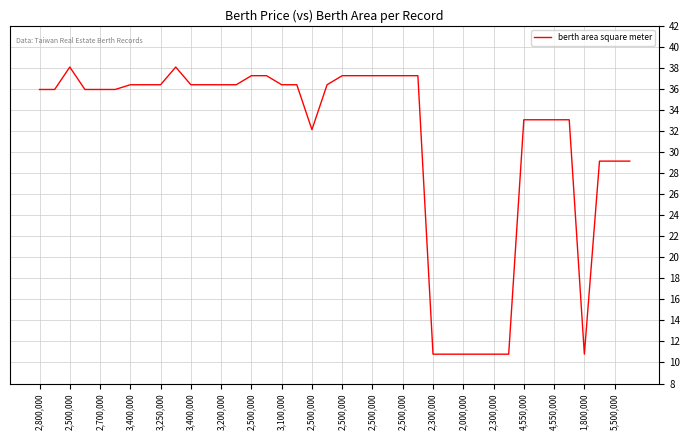

Does the chart have visible grid lines?

Yes